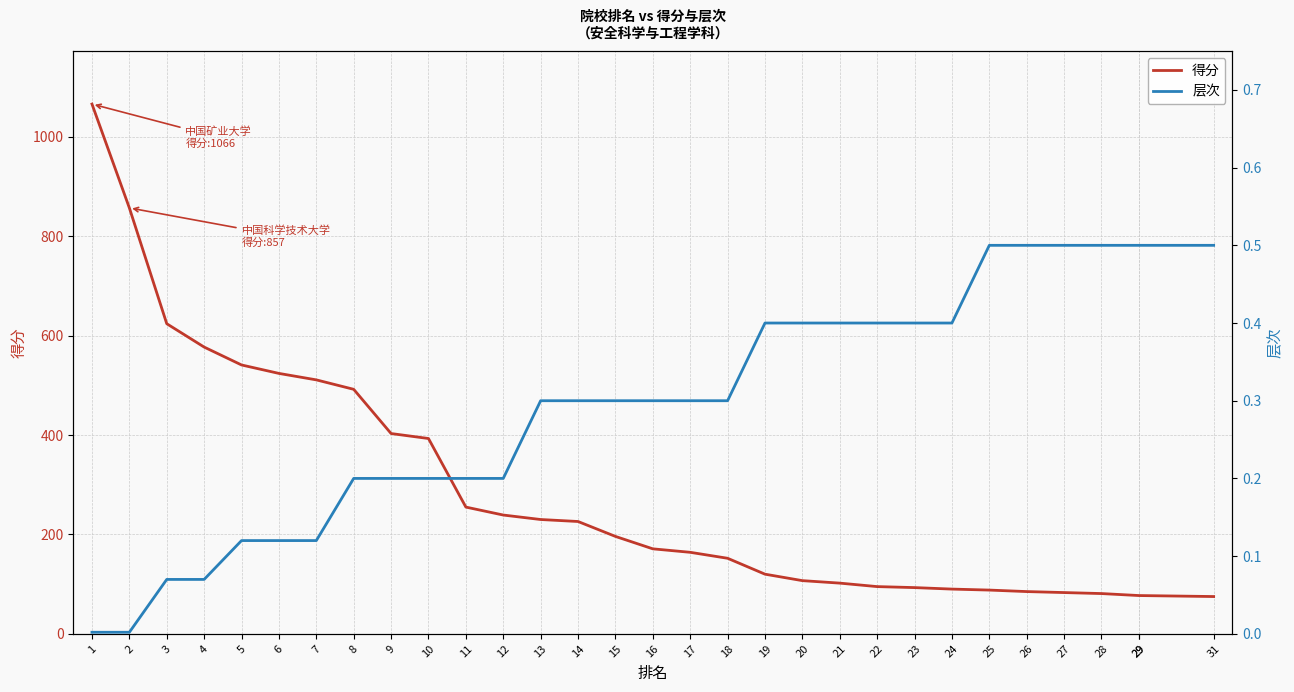

Does the chart display data point markers on the line(s)?

No